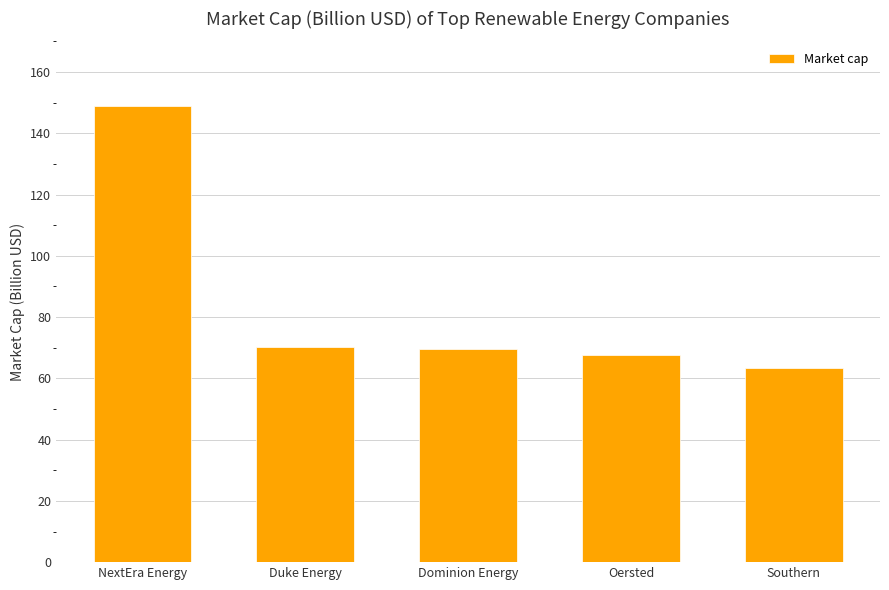

The value at Oersted is 67.7. True or false?

True